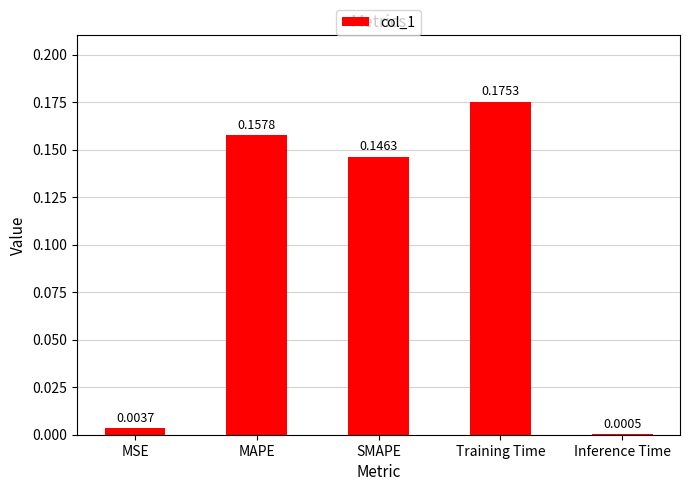

Which has a higher value, Training Time or Inference Time?

Training Time